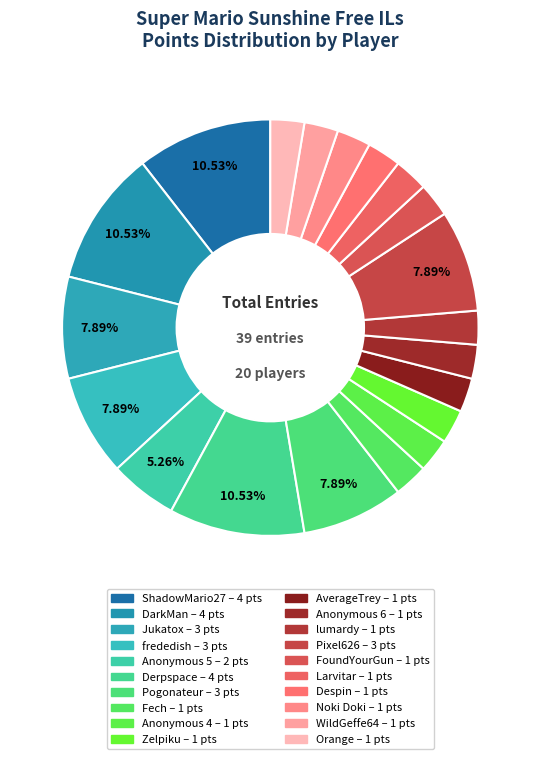

Approximately how many times larger is the value at Pogonateur compared to Pixel626?

1.0